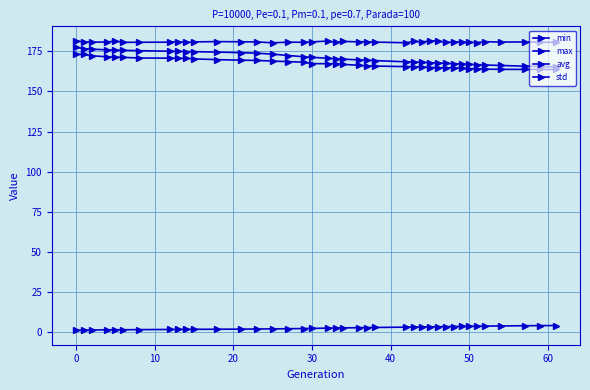

What is the value of the std point at the 29th from the left?

3.3